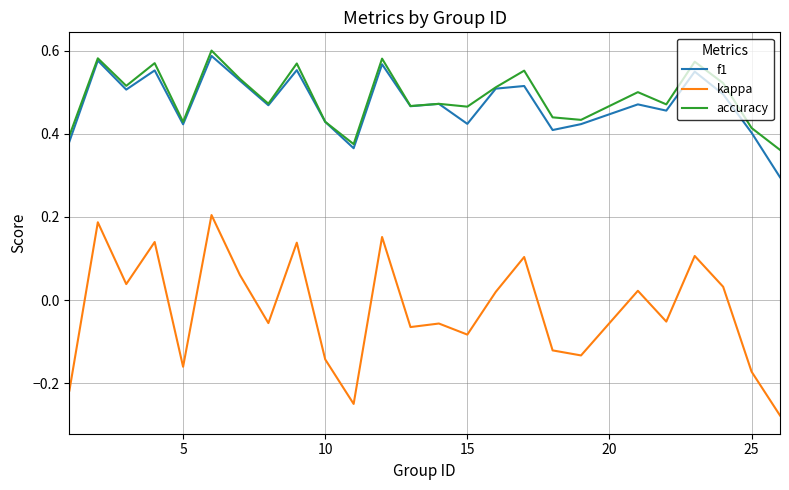

Which series has the widest spread of values?

kappa